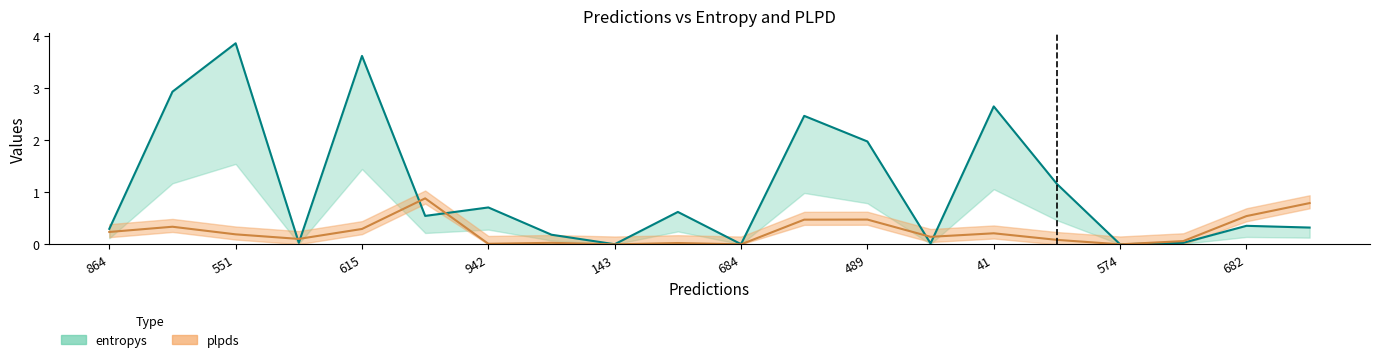

In plpds, how many points are higher than both neighbors (excluding endpoints)?

6